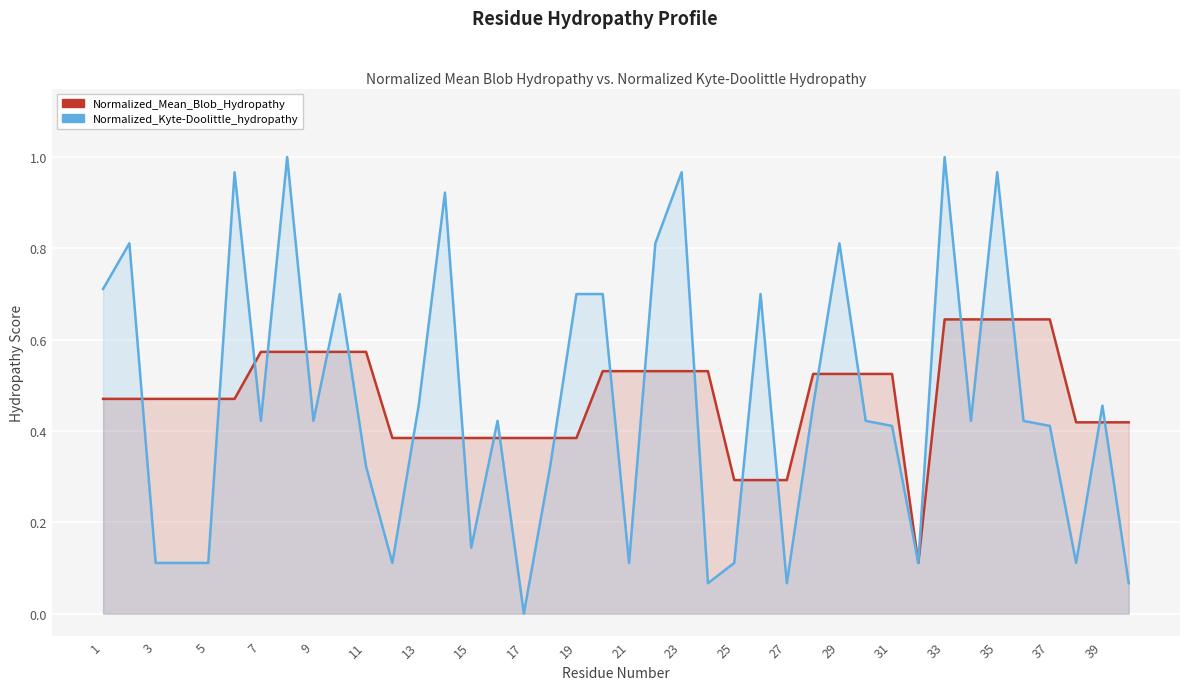

What is the average value of the Normalized_Mean_Blob_Hydropathy series?

0.5